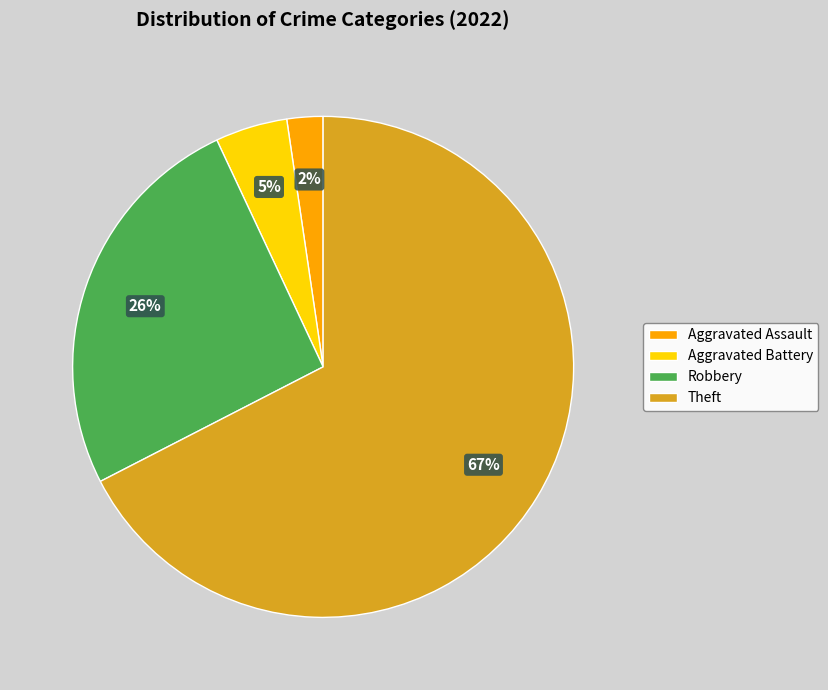

To the nearest percent, what is the difference between the largest and smallest slice percentages?

65%